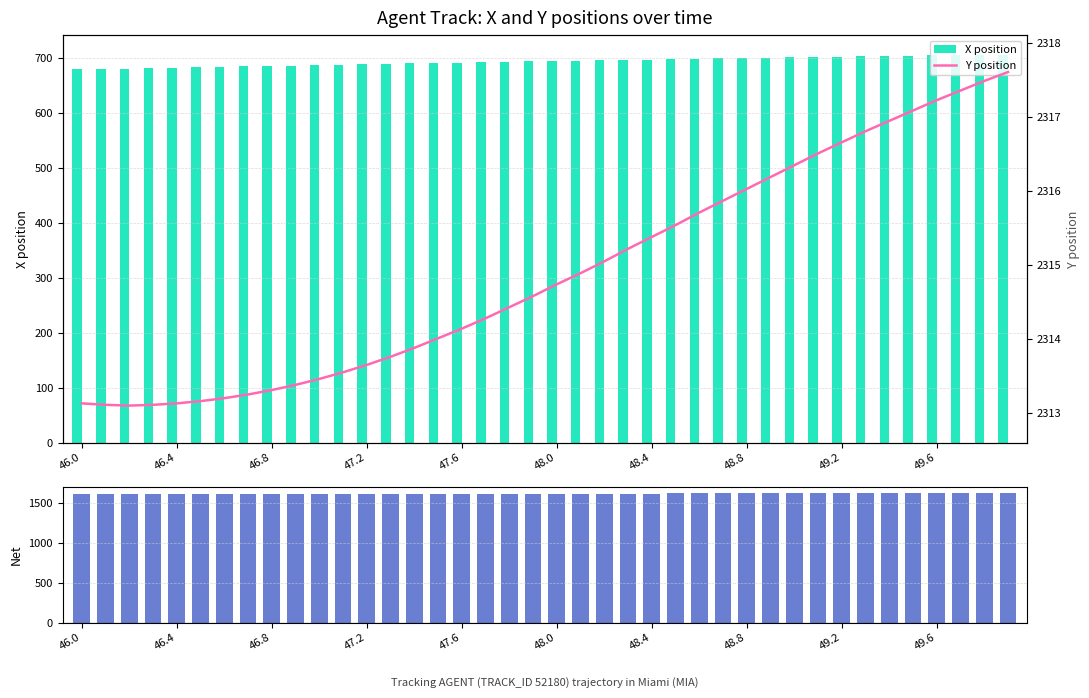

Rank the series by their average value, from highest to lowest.

Y position, Net (Y − mean X), X position